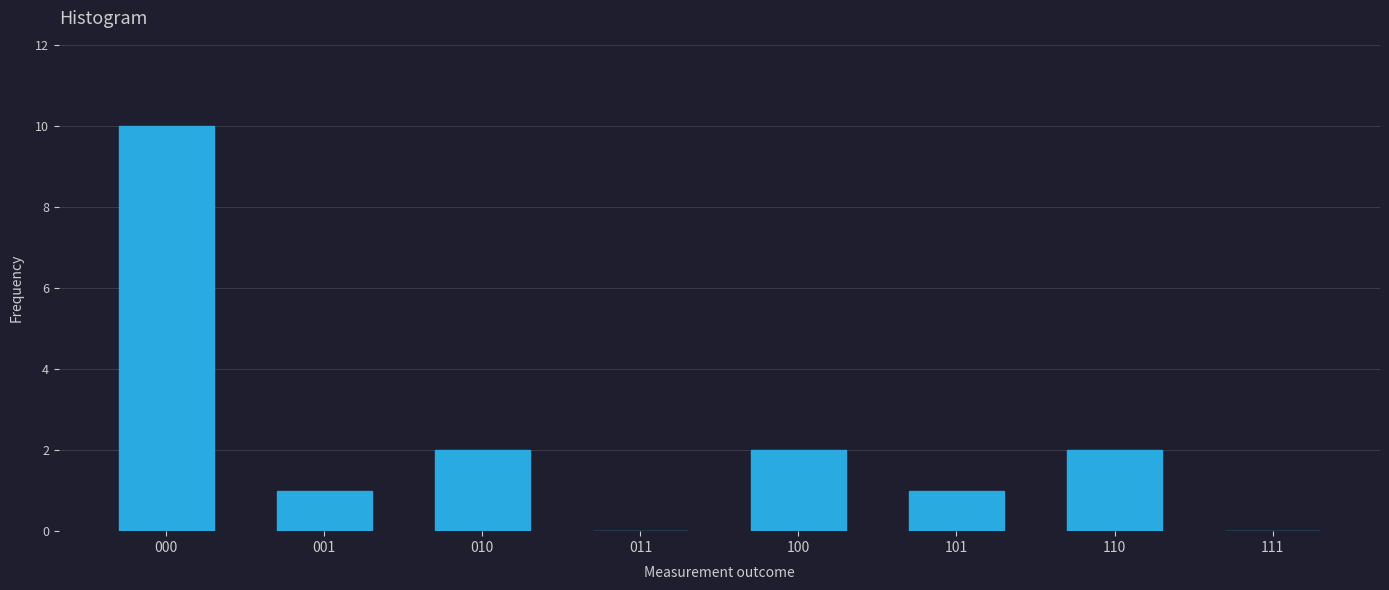

Reading left to right, list all the values displayed in this chart.

000=10	001=1	010=2	011=0	100=2	101=1	110=2	111=0